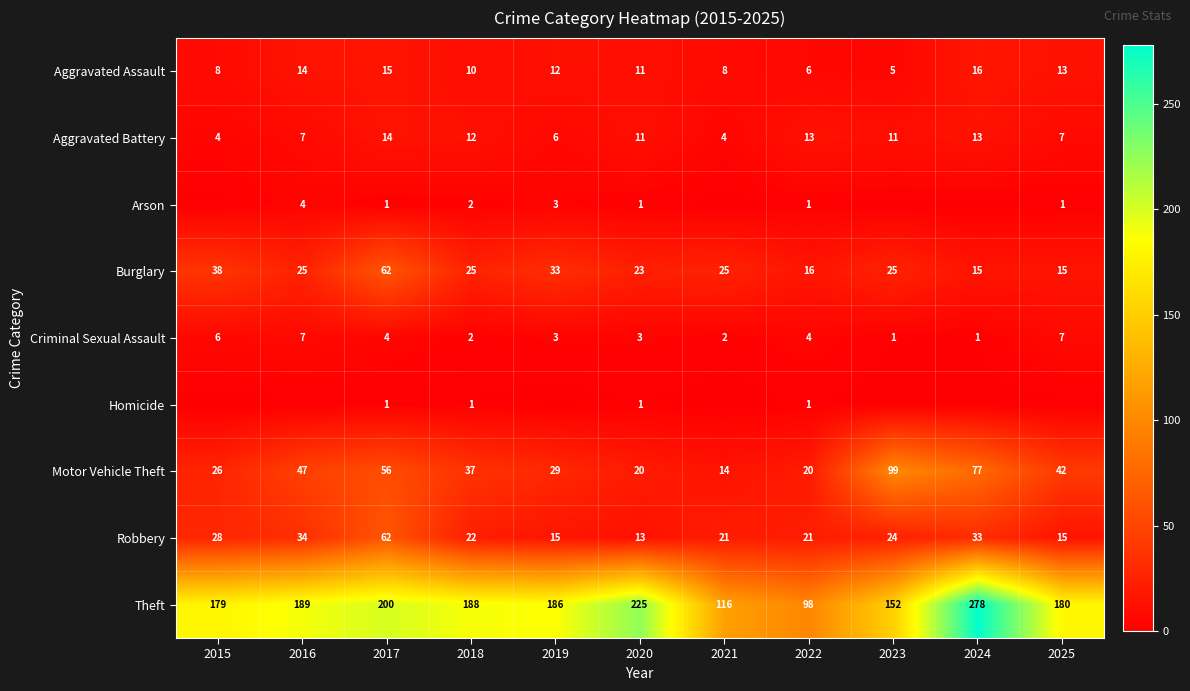

Which has a higher value, 2018 or 2015?

2018